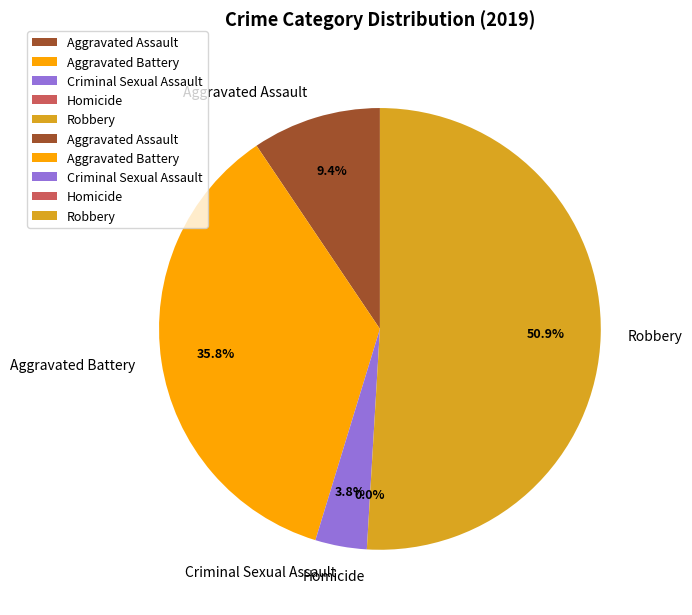

What percentage is the Robbery slice, to the nearest percent?

51%